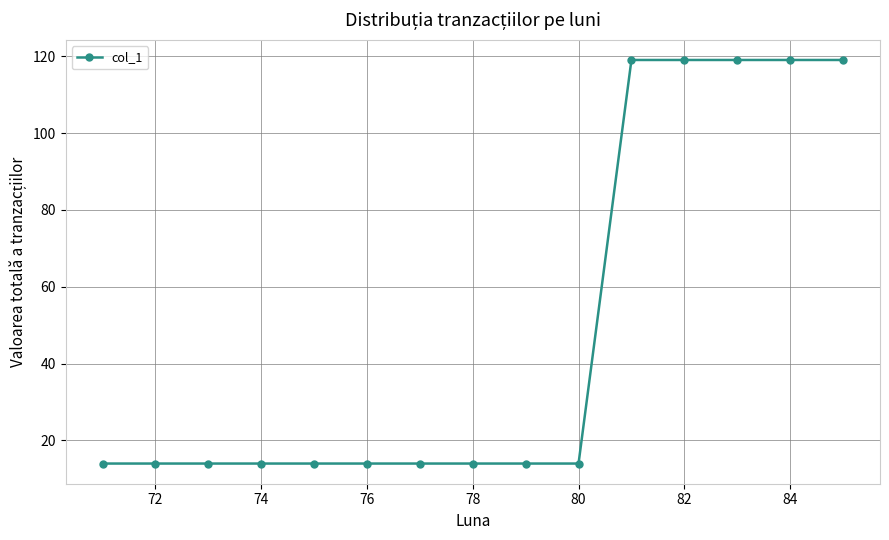

How many values are between 14 and 119?

15